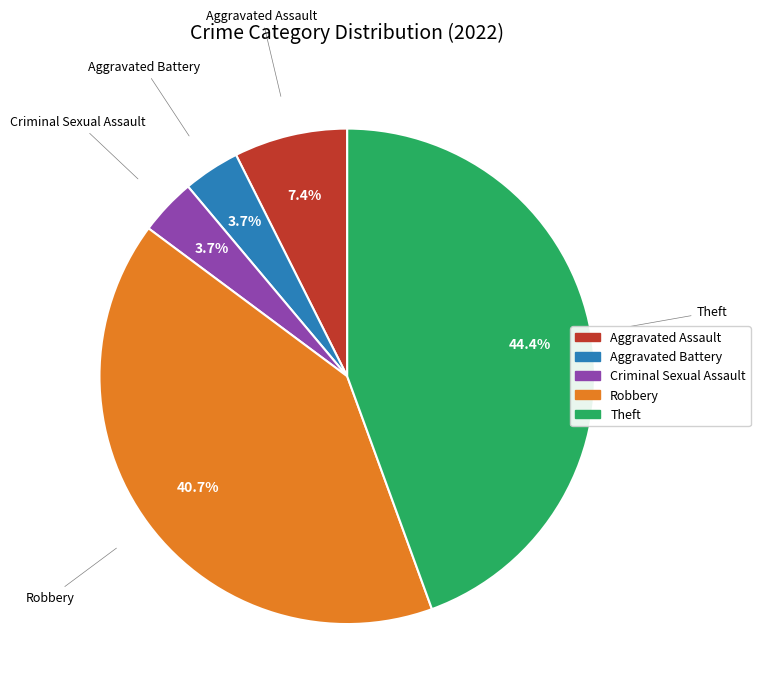

Does any single category account for the majority?

No